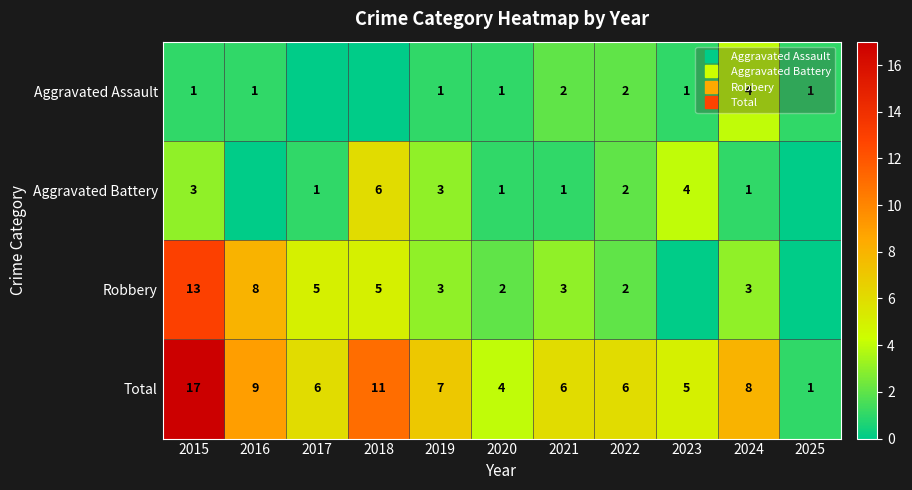

What is the greatest value displayed?

17